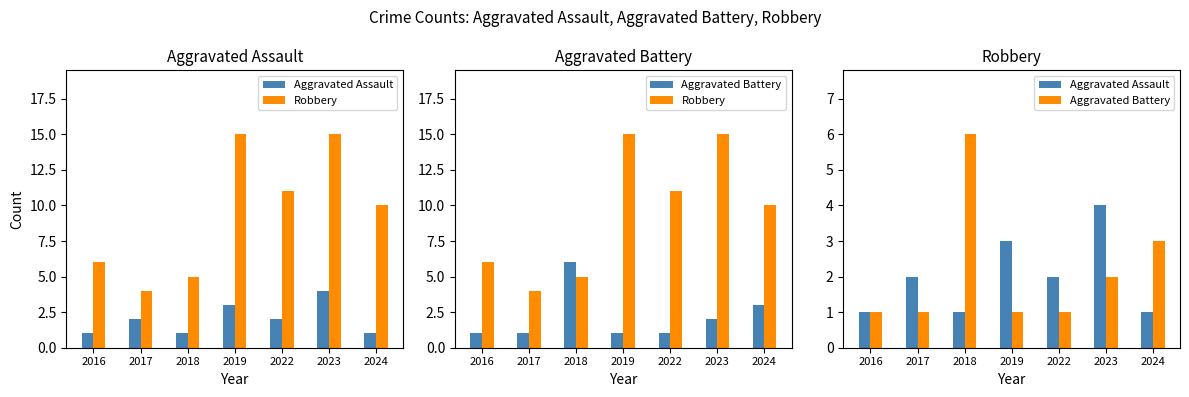

What is the value of the Aggravated Battery bar at the 7th from the left?

3